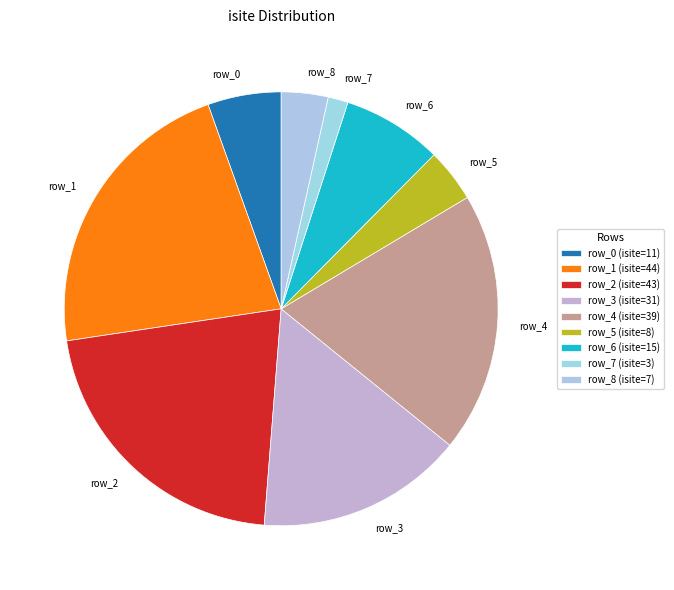

What is the smallest slice in the pie chart?

row_7